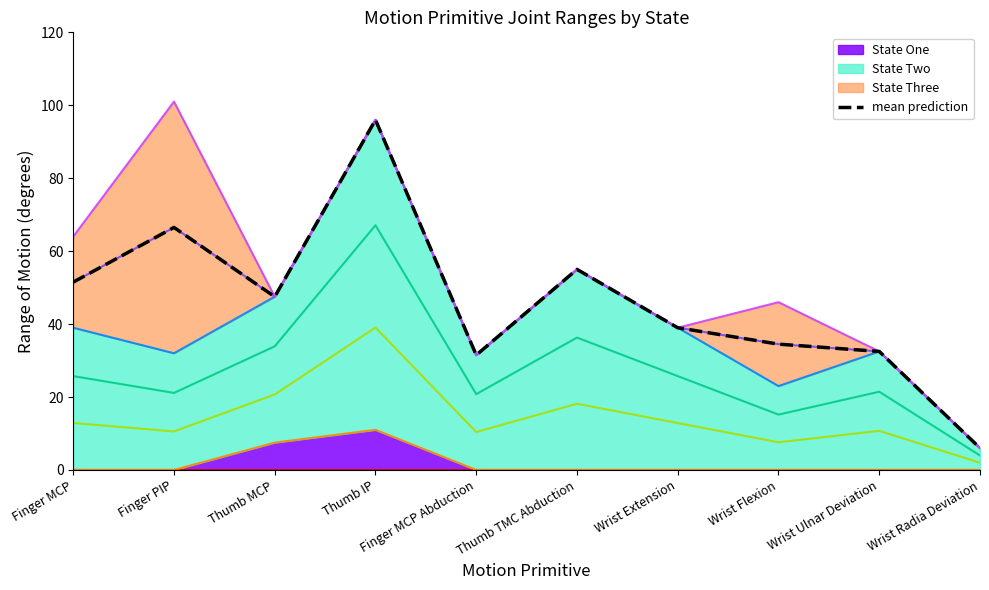

Reading right to left, extract all data points from this chart.

State One: 0.0	0.0	0.0	0.0	0.0	0.0	11.0	7.5	0.0	0.0
State Two: 6.0	32.5	23.0	39.0	55.0	31.5	96.0	47.5	32.0	39.0
State Three: 6.0	32.5	46.0	39.0	55.0	31.5	96.0	47.5	101.0	64.0